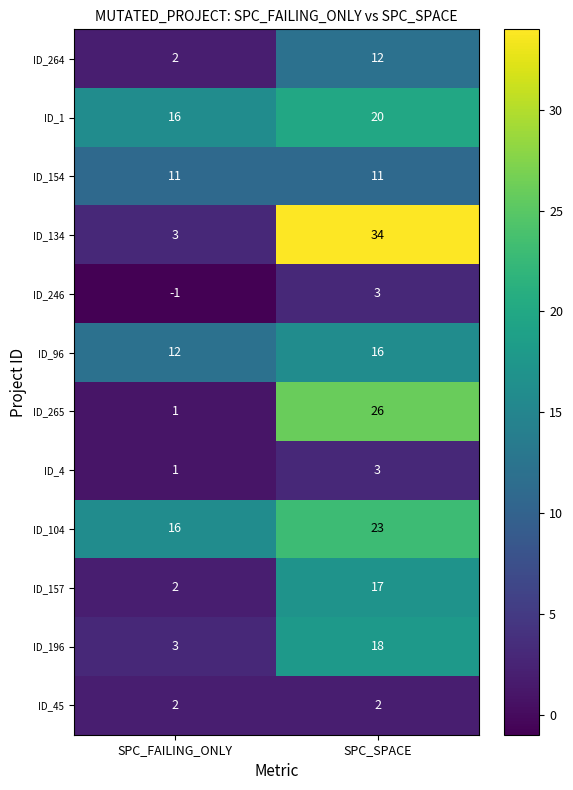

The value of ID_4 at SPC_FAILING_ONLY is 1. True or false?

True